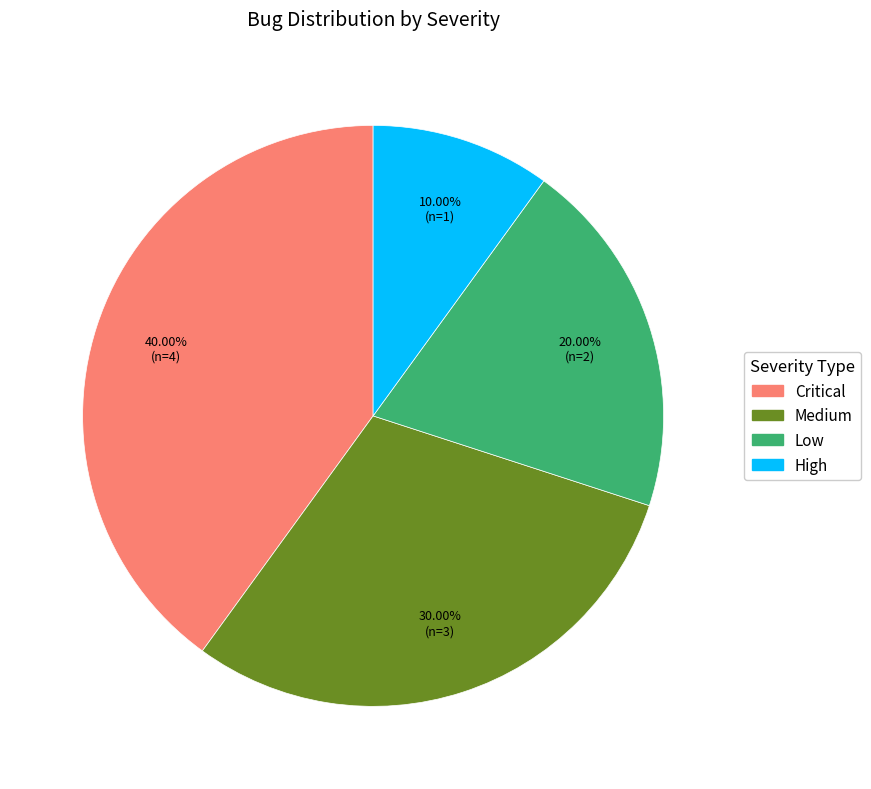

To the nearest percent, what is the difference between the largest and smallest slice percentages?

30%